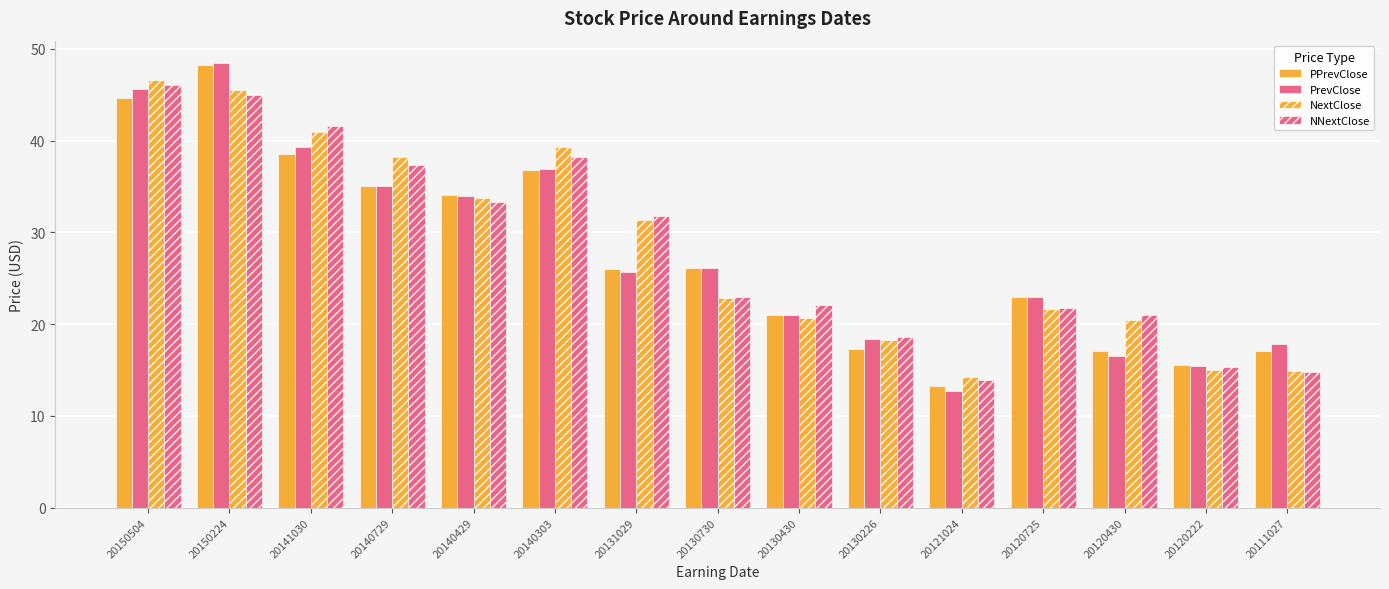

At which label is PPrevClose closest to 30?

20130730